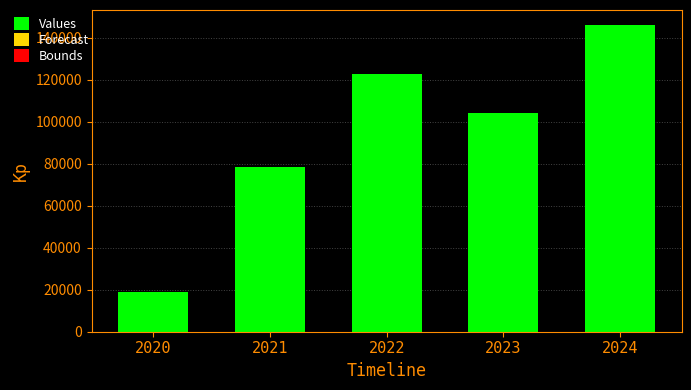

What is the greatest value displayed?

145916.2